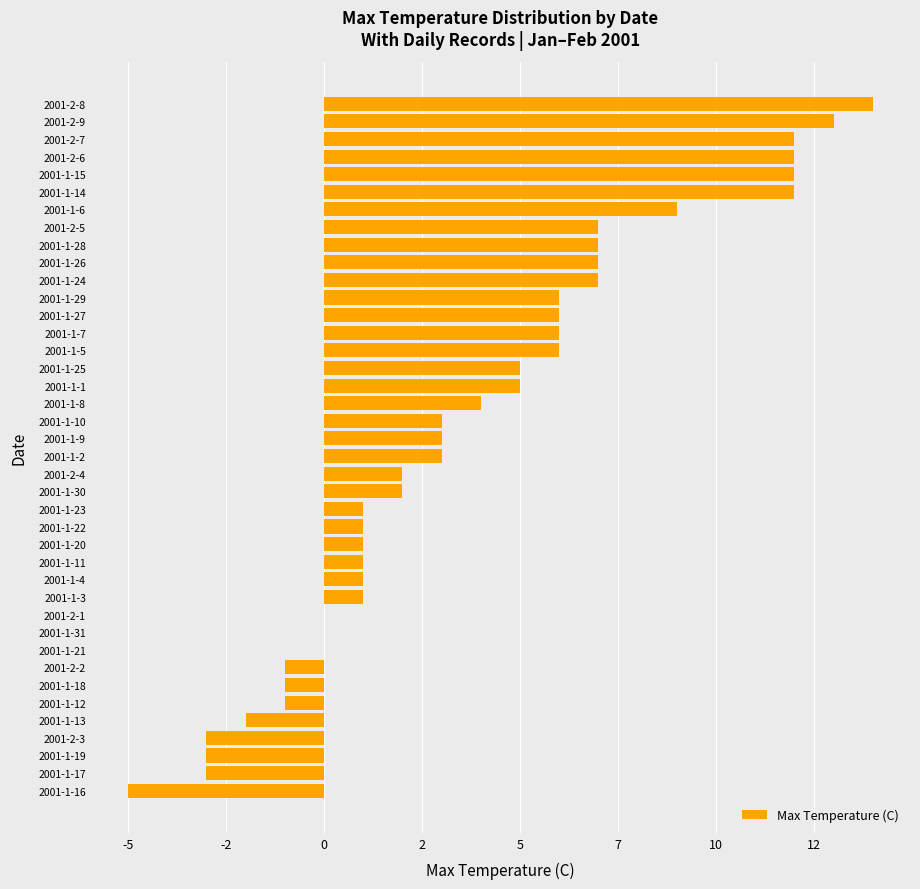

How many distinct data groups are displayed?

1